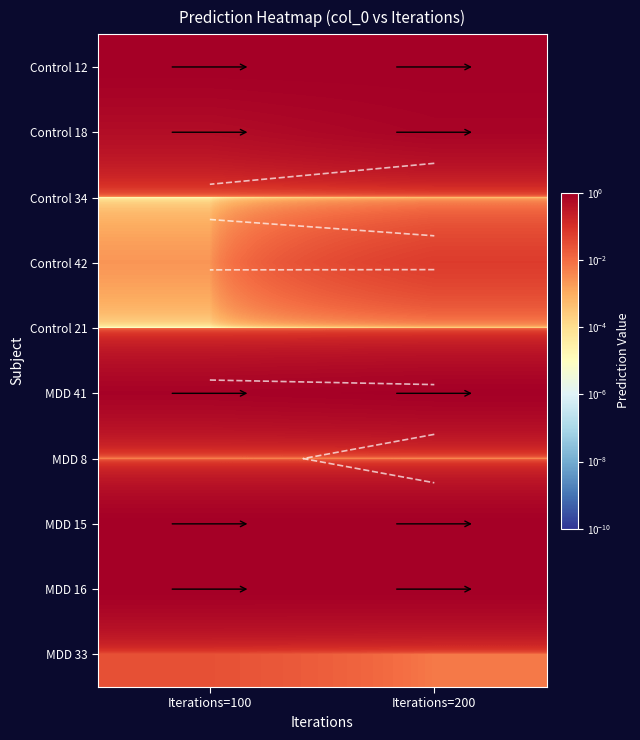

What is the difference between the highest and lowest values at Iterations=100?

1.0